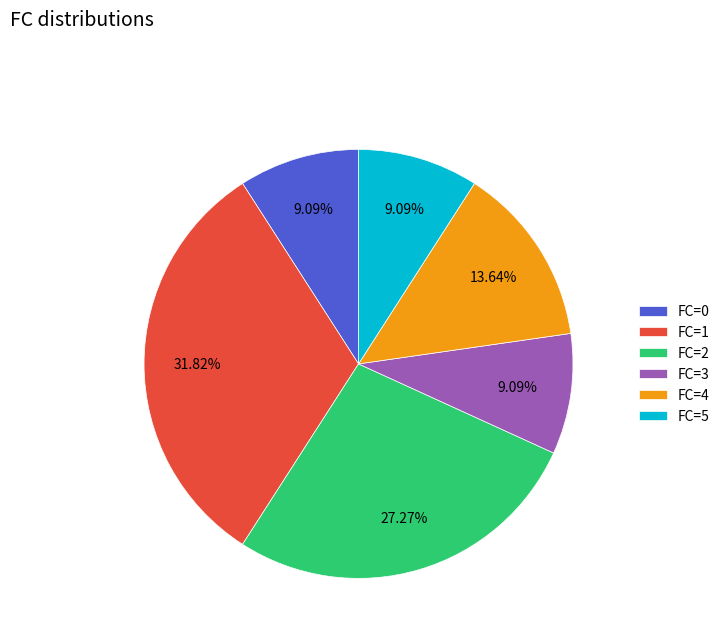

Does FC=4 represent more than half of the total?

No